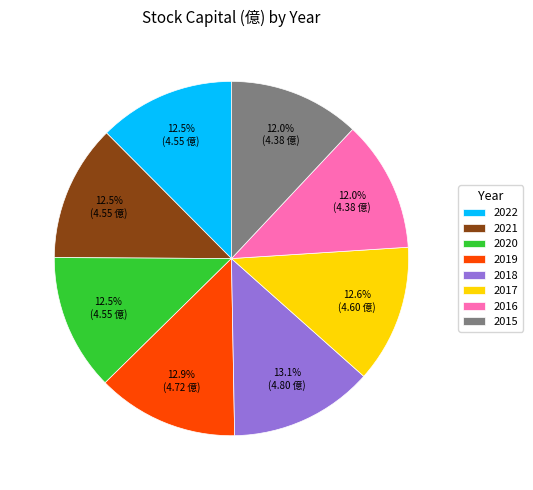

True or false: 2022 accounts for 1% of the total.

False